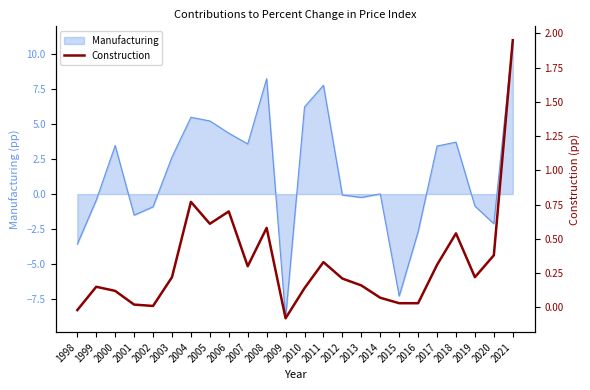

Which label corresponds to the largest value in the chart?

2021